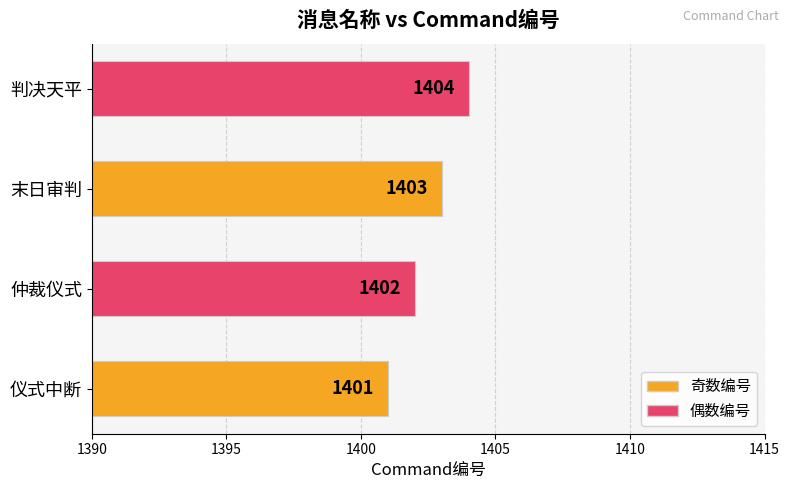

At which category does the chart reach its minimum across all series?

仪式中断